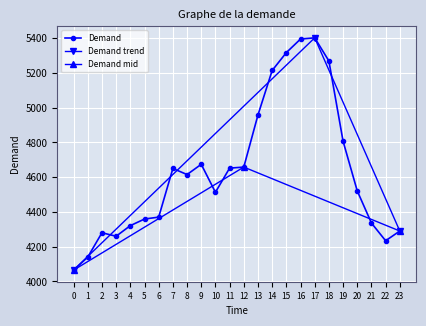

Reading left to right, what are all the values shown in this chart?

0=4065	1=4140	2=4280	3=4260	4=4321	5=4359	6=4370	7=4650	8=4615	9=4674	10=4513	11=4652	12=4658	13=4958	14=5214	15=5317	16=5395	17=5402	18=5269	19=4807	20=4521	21=4336	22=4234	23=4290